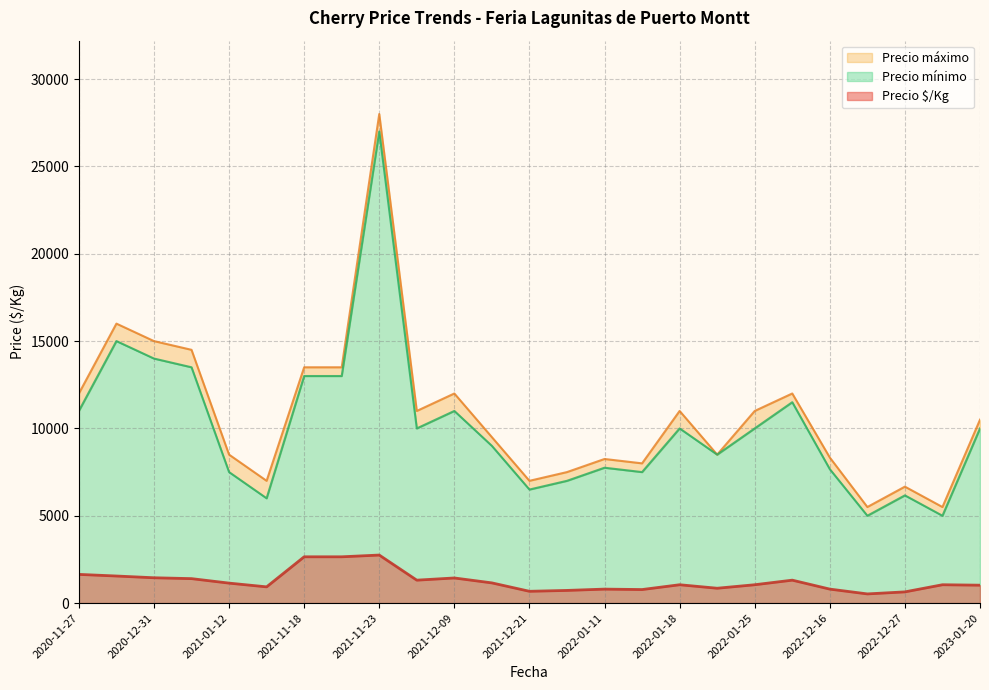

What is the difference between the maximum and minimum values in the Precio mínimo series?

22000